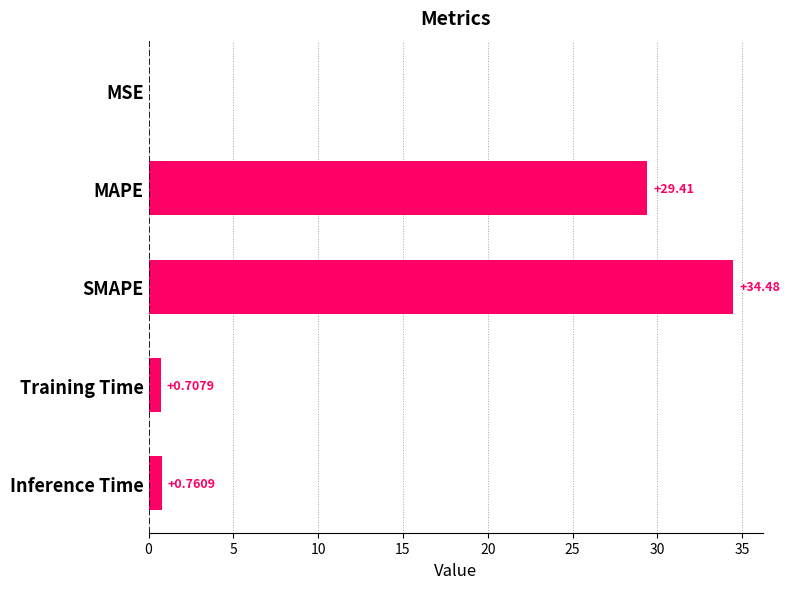

What is the average value?

13.1